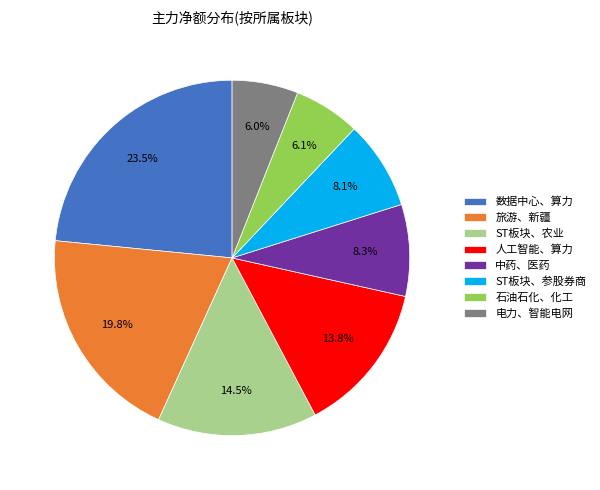

Is 旅游、新疆 the majority of the pie?

No